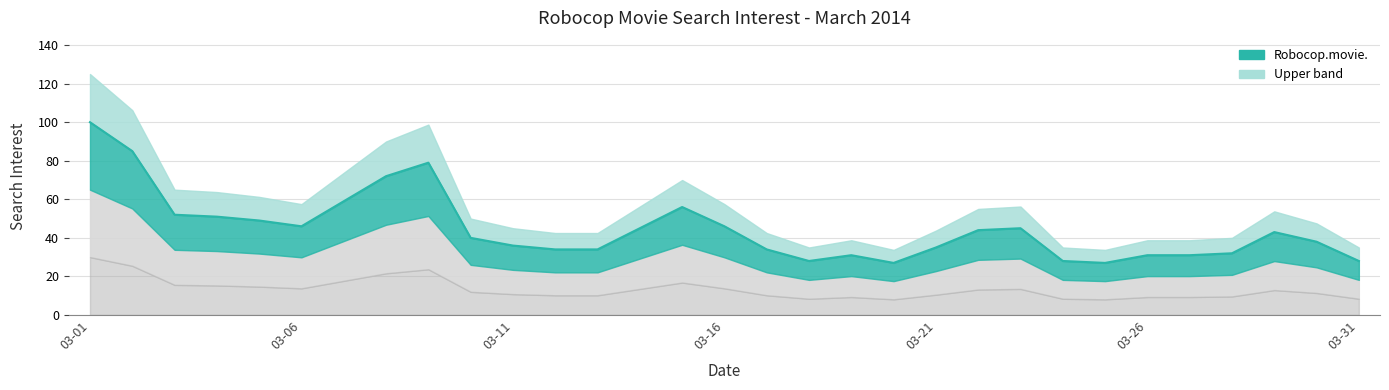

How many lines are shown in the chart?

1